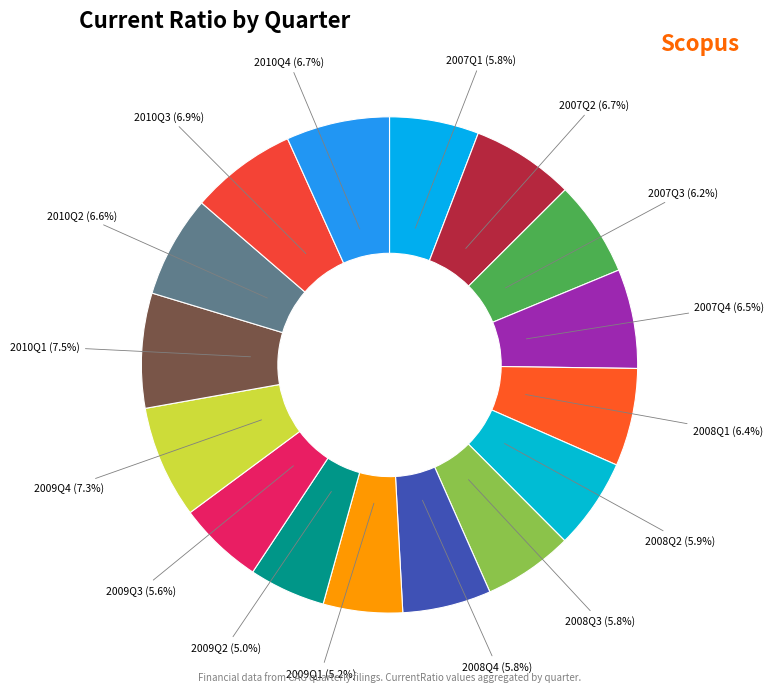

Is it true that 2010Q3 is 7% of the pie?

True